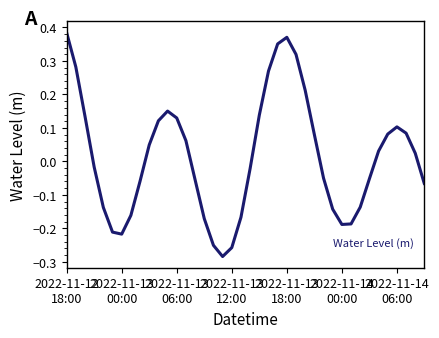

How many values are below zero?

20